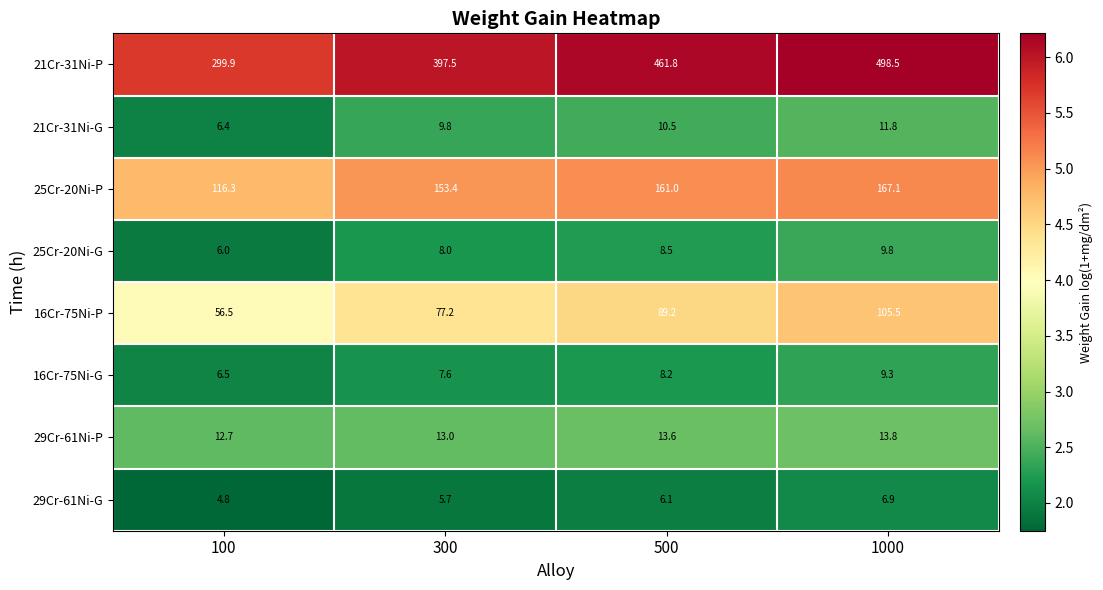

What is the sum of all 25Cr-20Ni-P values?

597.8